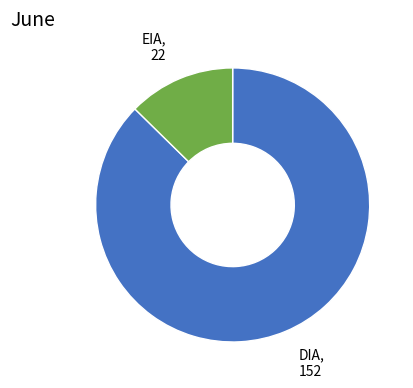

Which category has the smallest portion of the pie?

EIA